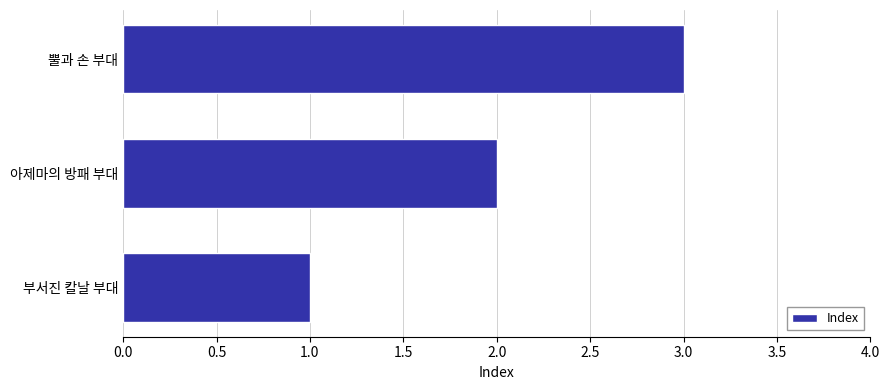

Which label corresponds to the largest value in the chart?

뿔과 손 부대